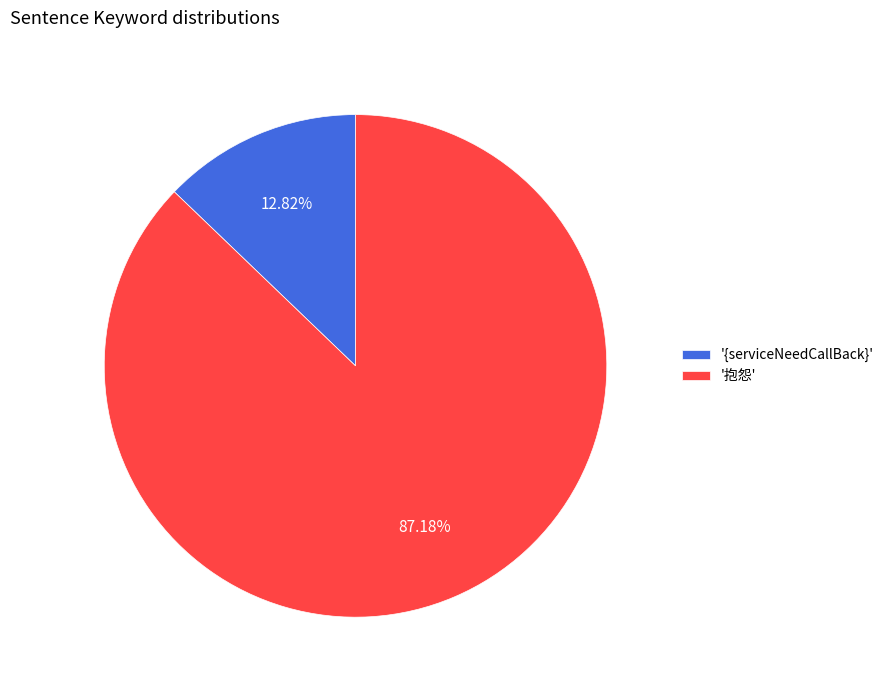

Which slice represents more than half of the pie?

'抱怨'